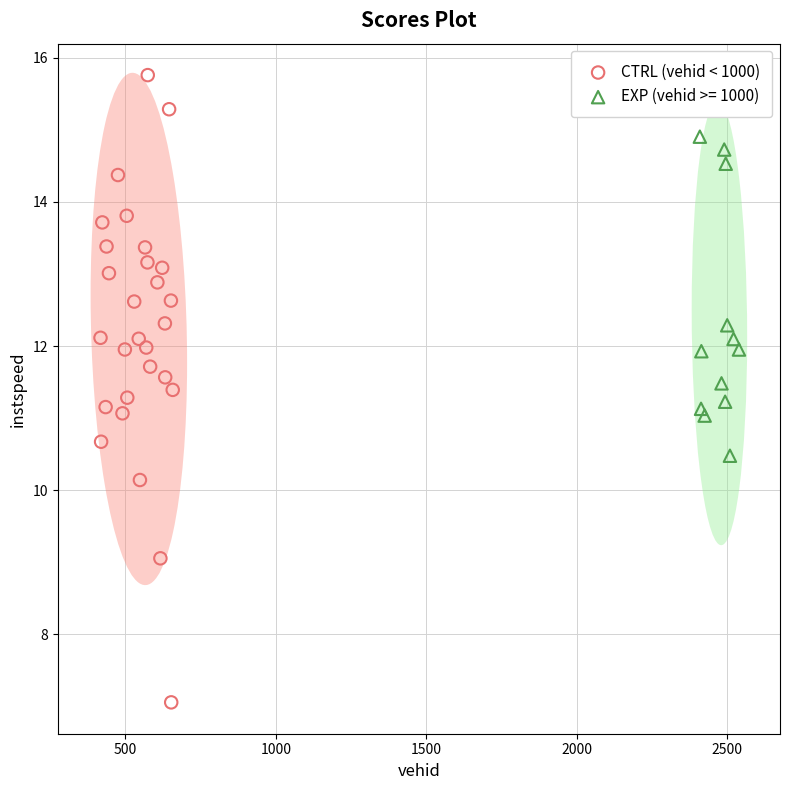

Which series has the widest spread of Y values?

CTRL (vehid < 1000)